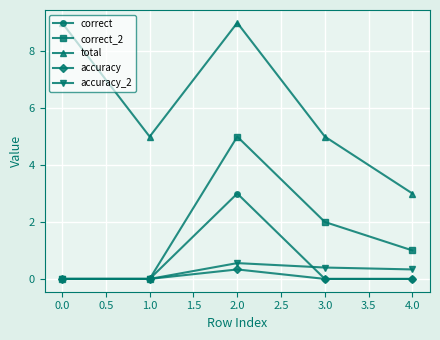

What is the label of the 3rd point from the right?

2.0